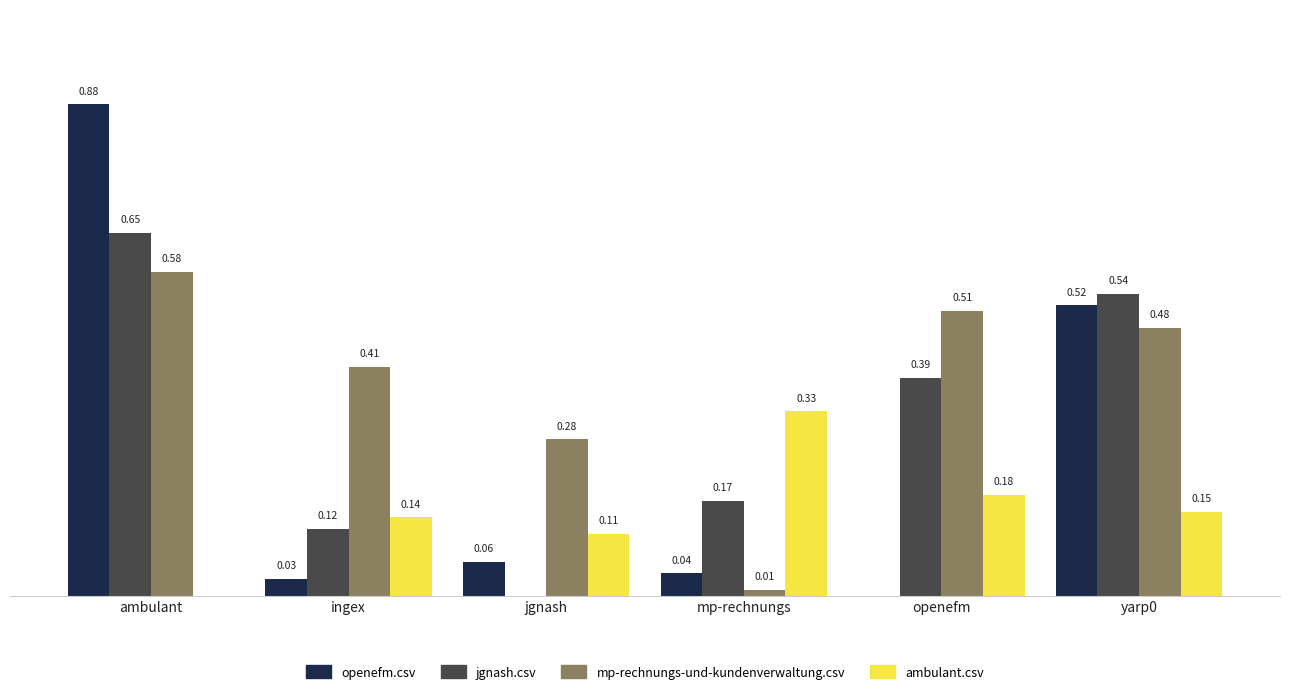

Where is mp-rechnungs-und-kundenverwaltung.csv nearest to the value 0?

mp-rechnungs